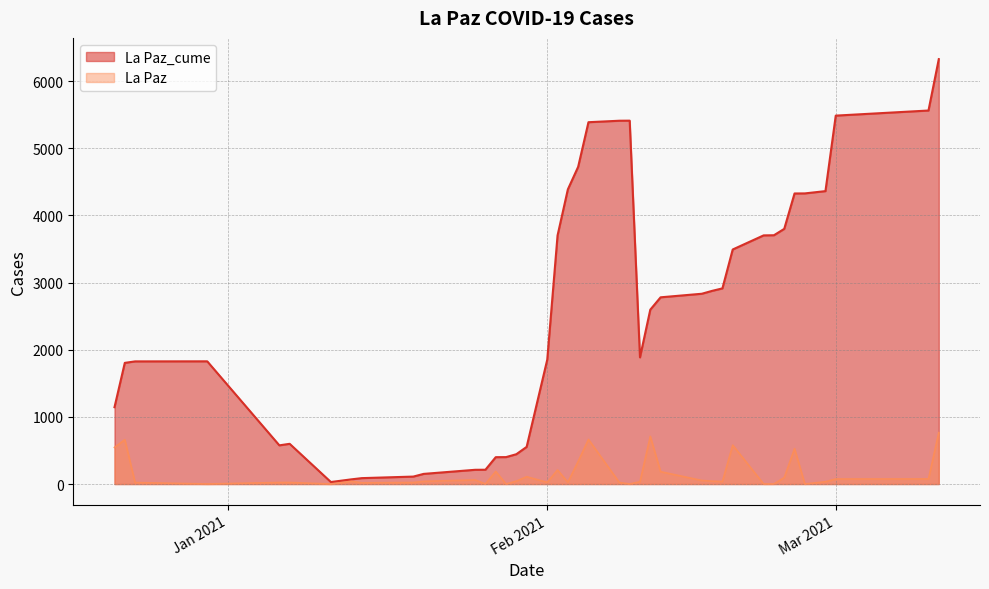

How many values in La Paz are above zero?

39